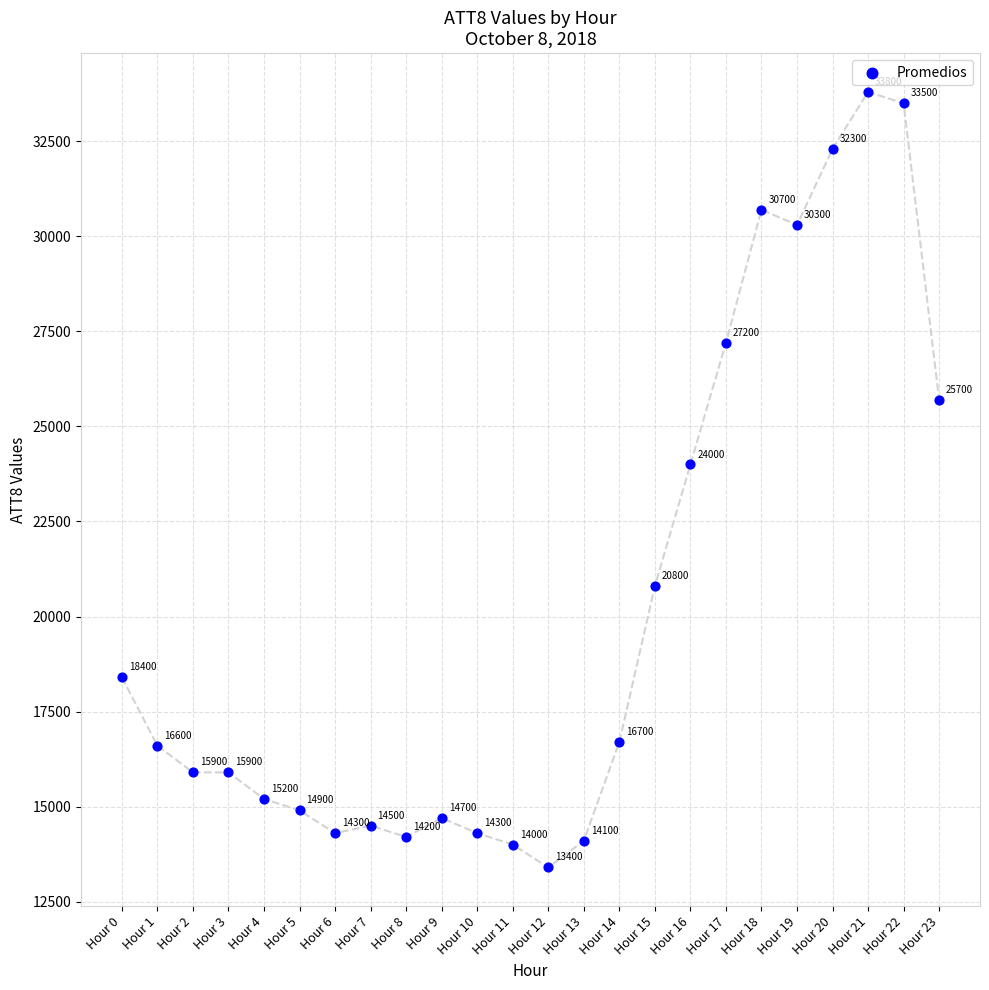

What Y value in the scatter plot is closest to 23600?

24000